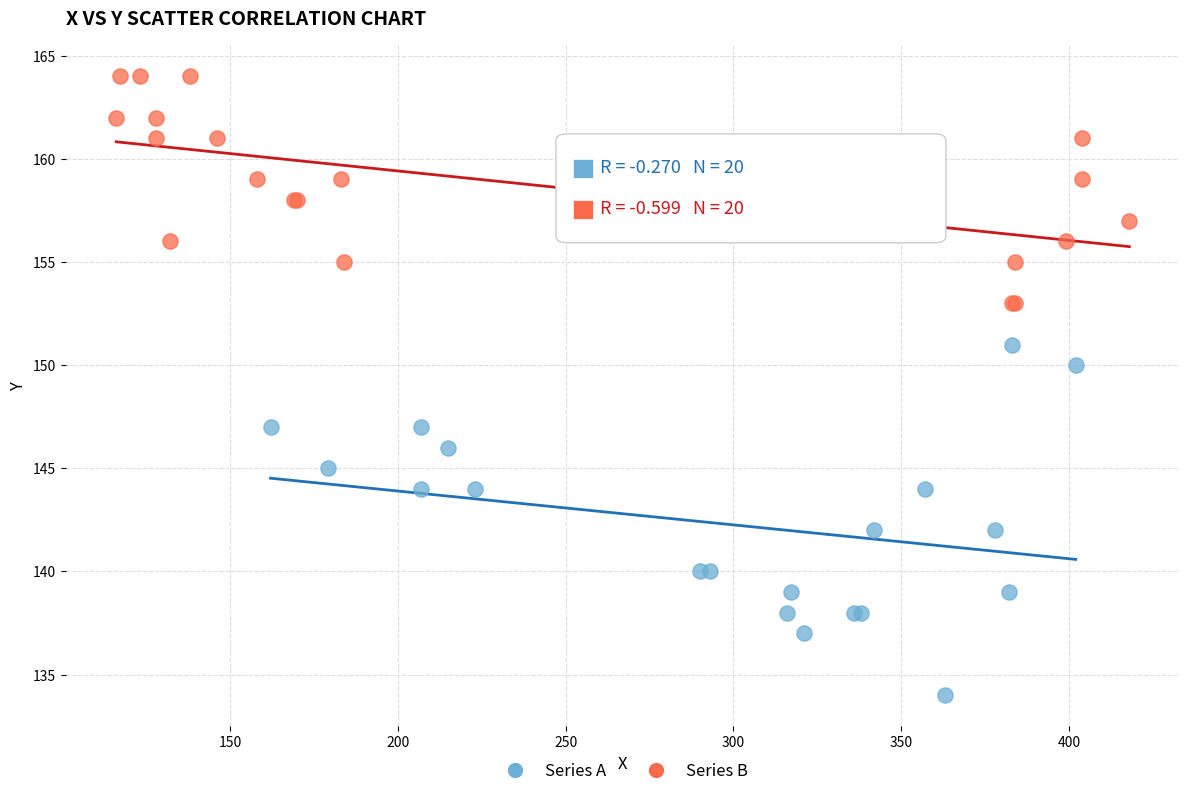

Which series reaches the maximum Y coordinate?

Series B